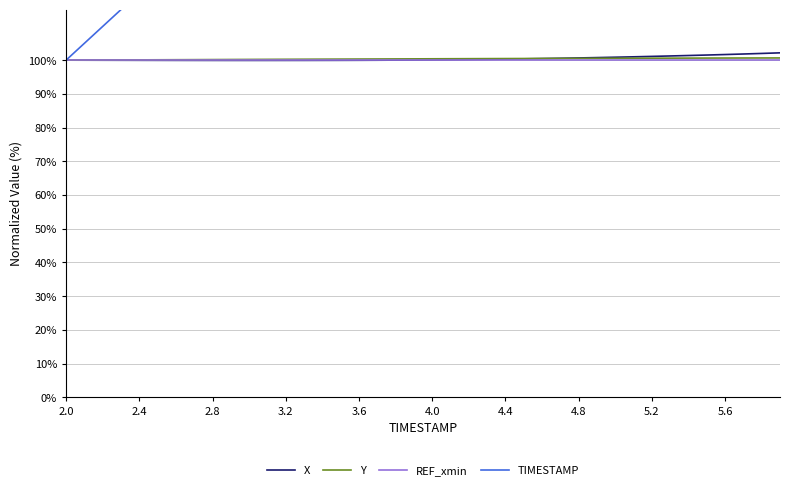

What is the value of the Y point at the 9th from the left?

100.2